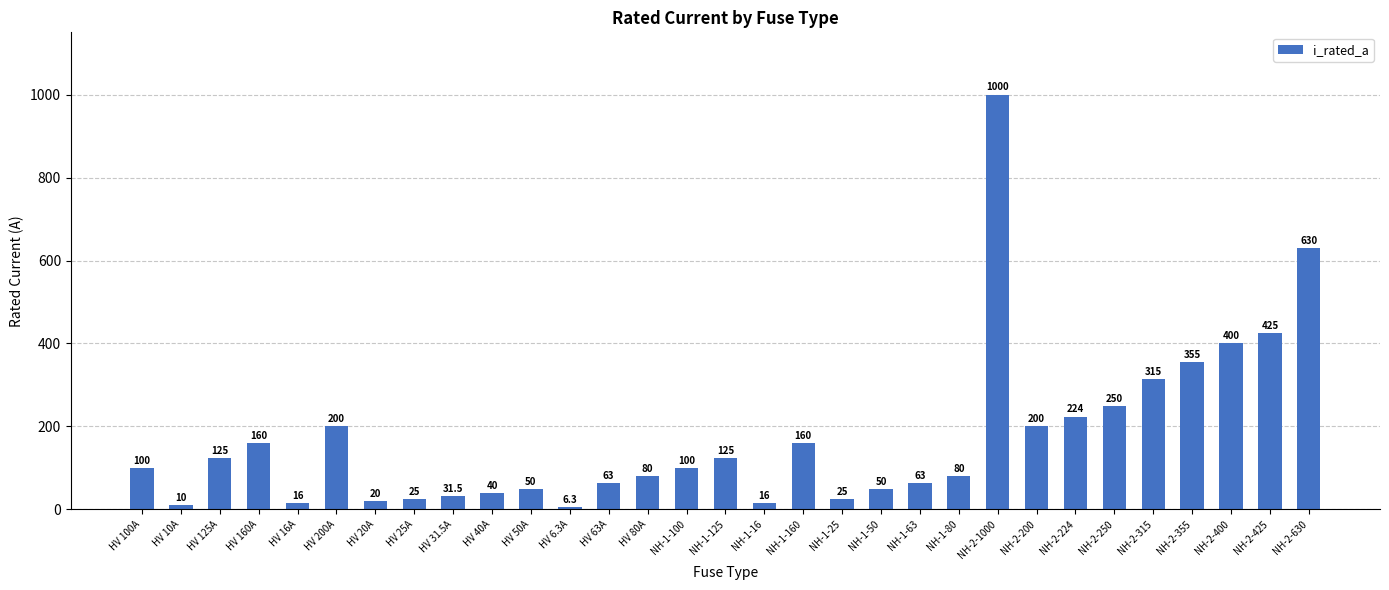

What is the approximate value at NH-1-25?

25.0